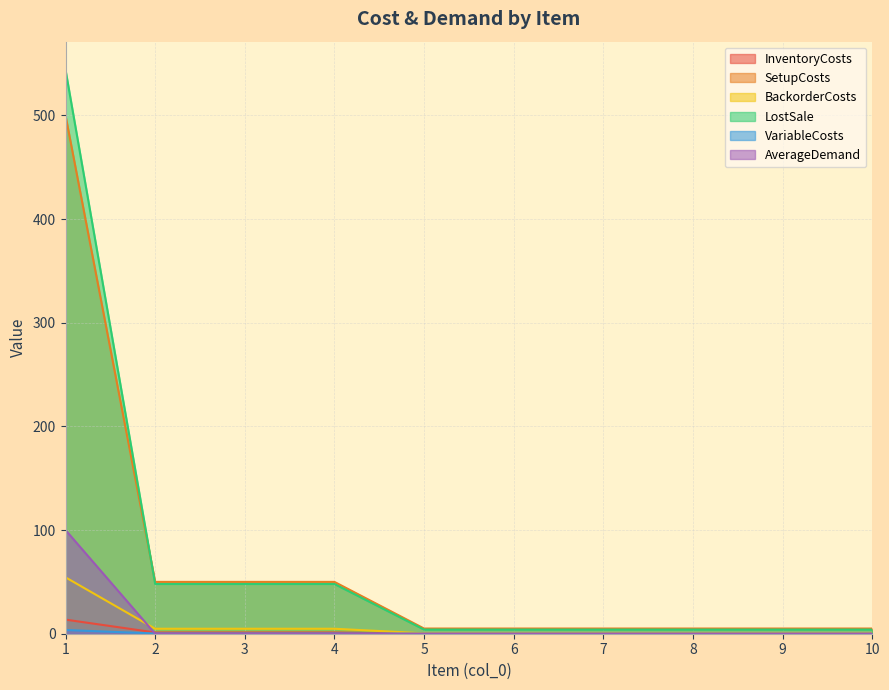

True or false: VariableCosts has a value of 0.2 at 4.

True